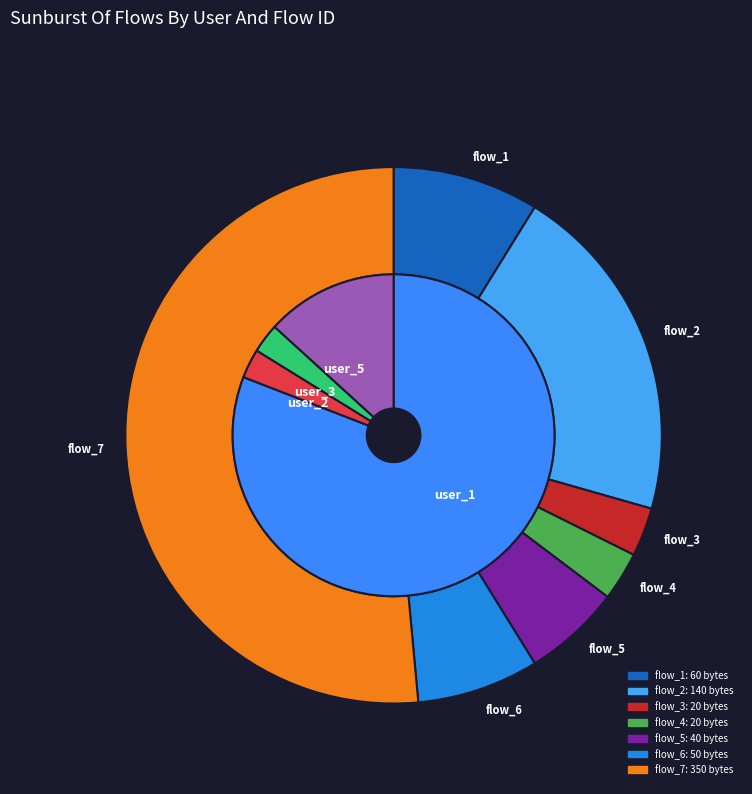

Is it true that flow_4 is 3% of the pie?

True